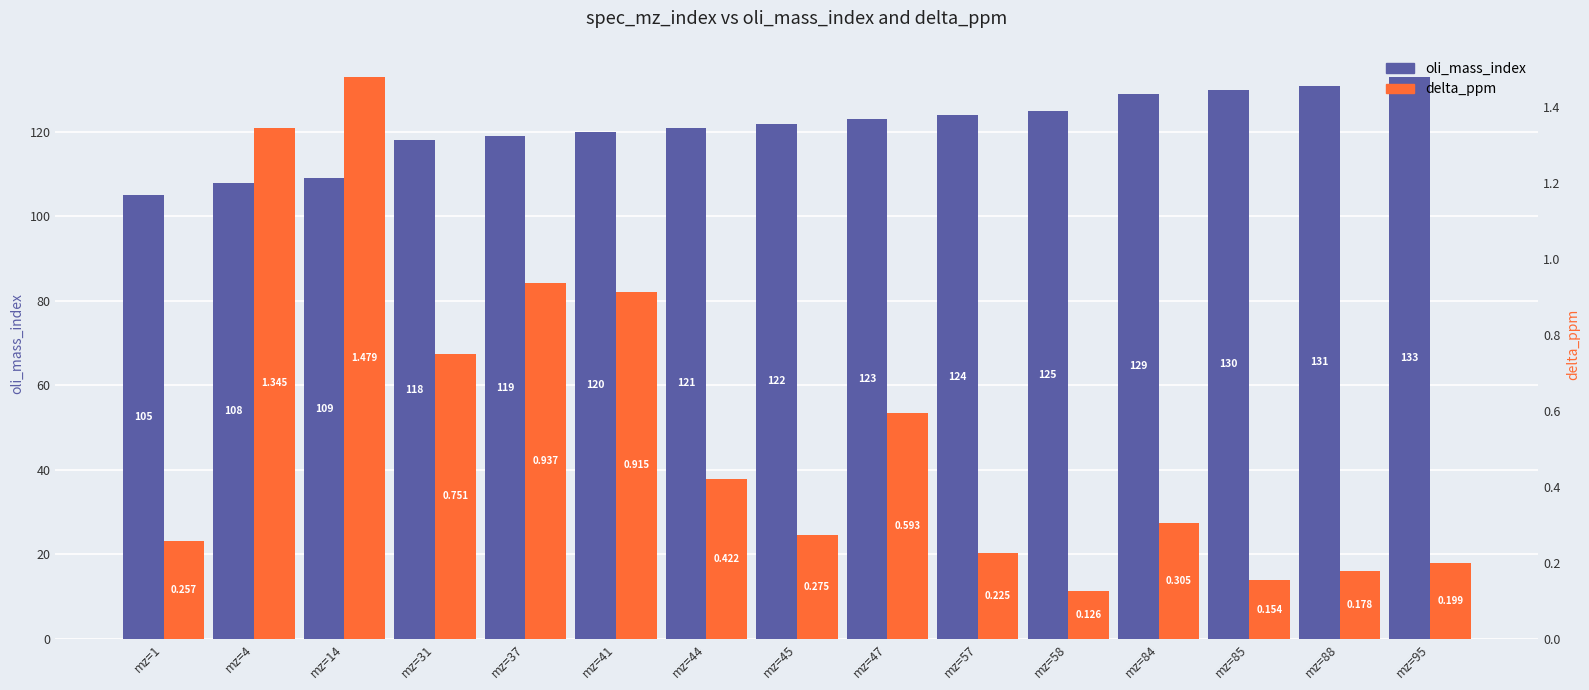

How many bars are there in each group?

2